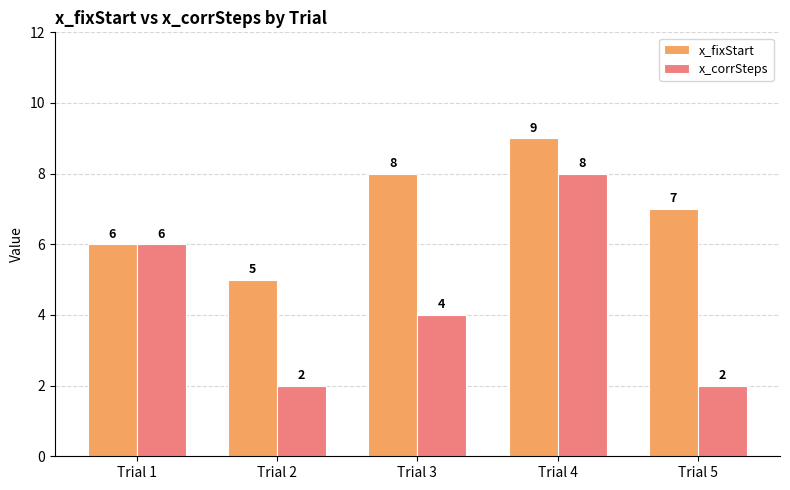

What value does the x_corrSteps series have at Trial 5?

2